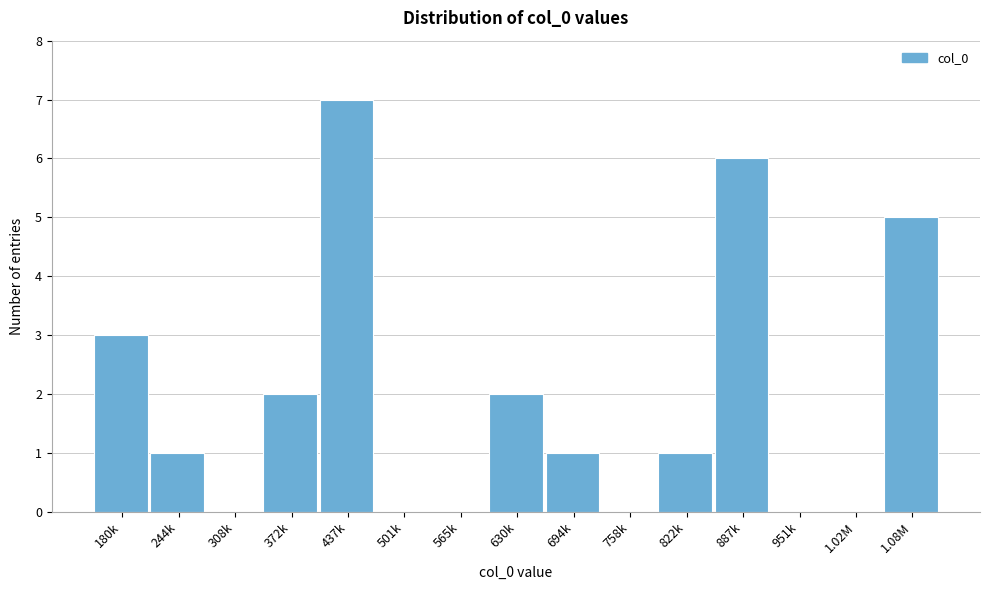

Reading left to right, transcribe all the data shown in this chart.

180k=3	244k=1	308k=0	372k=2	437k=7	501k=0	565k=0	630k=2	694k=1	758k=0	822k=1	887k=6	951k=0	1.02M=0	1.08M=5